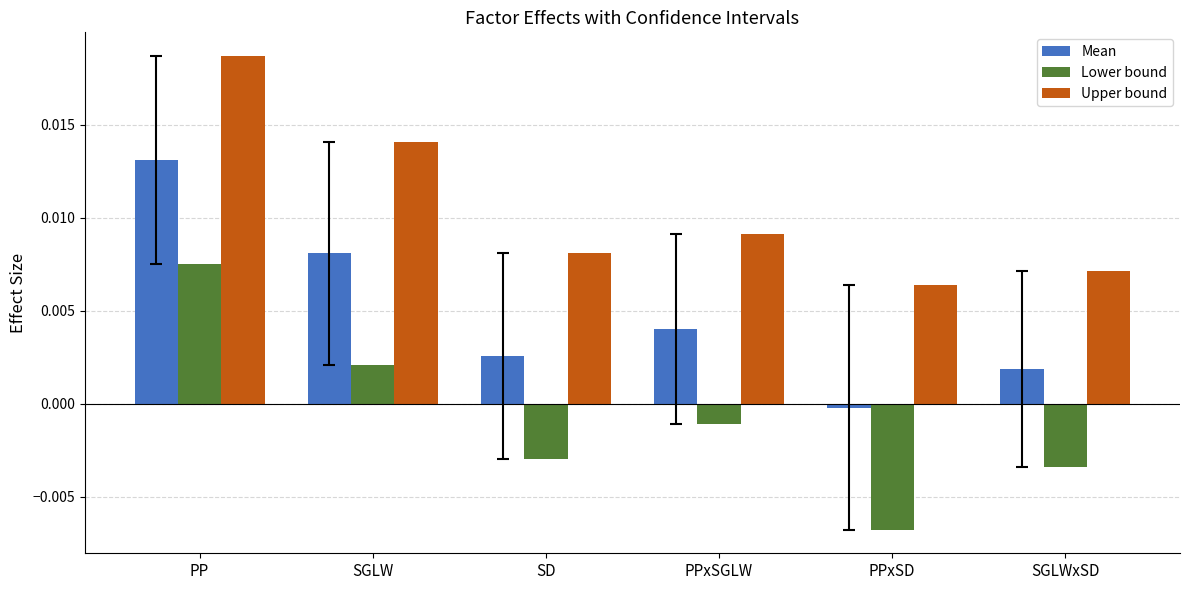

Which series changed the most between SGLW and SD?

Upper bound